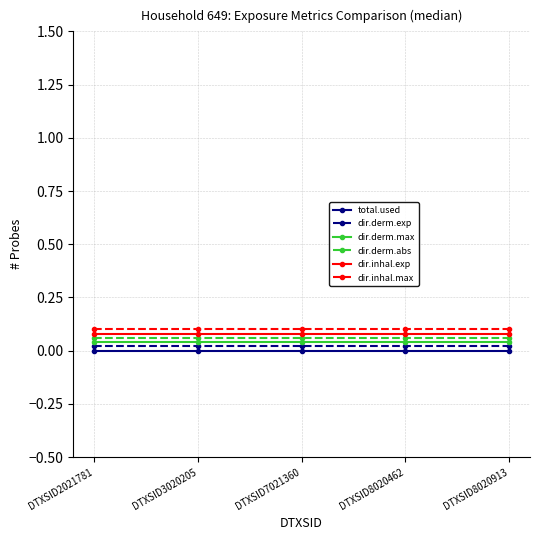

True or false: dir.derm.exp and total.used cross at least once.

False